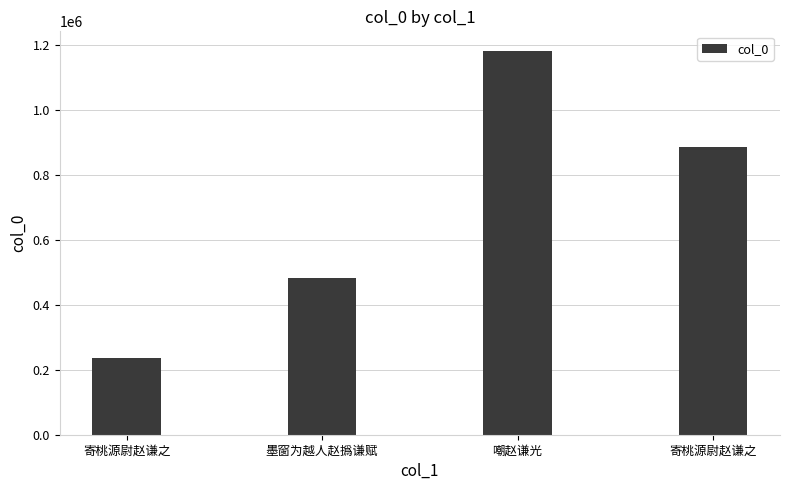

Is it true that the value at 嘲赵谦光 is 2028045?

False